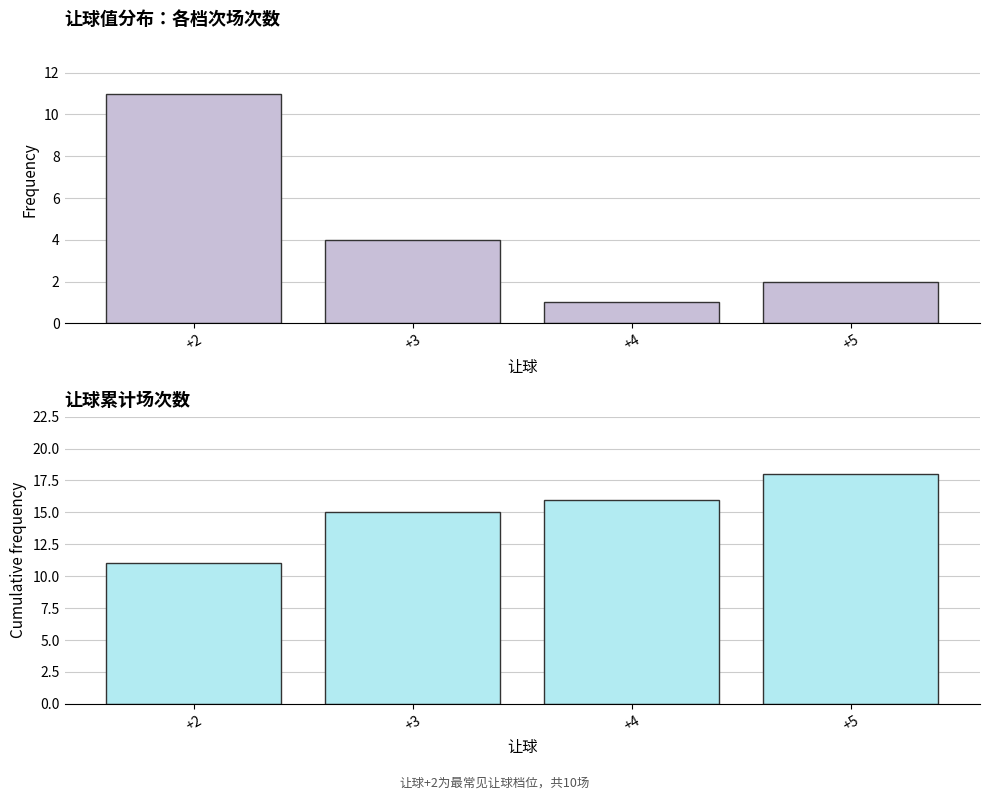

What is the average value of the 让球累计场次数 series?

15